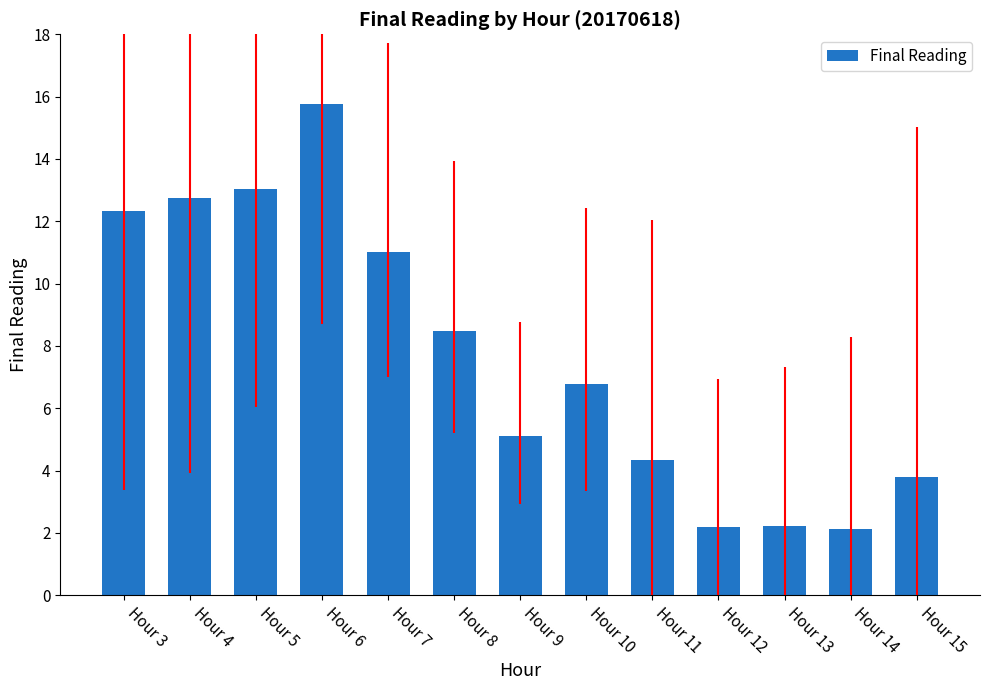

What is the sum of all values?

99.9